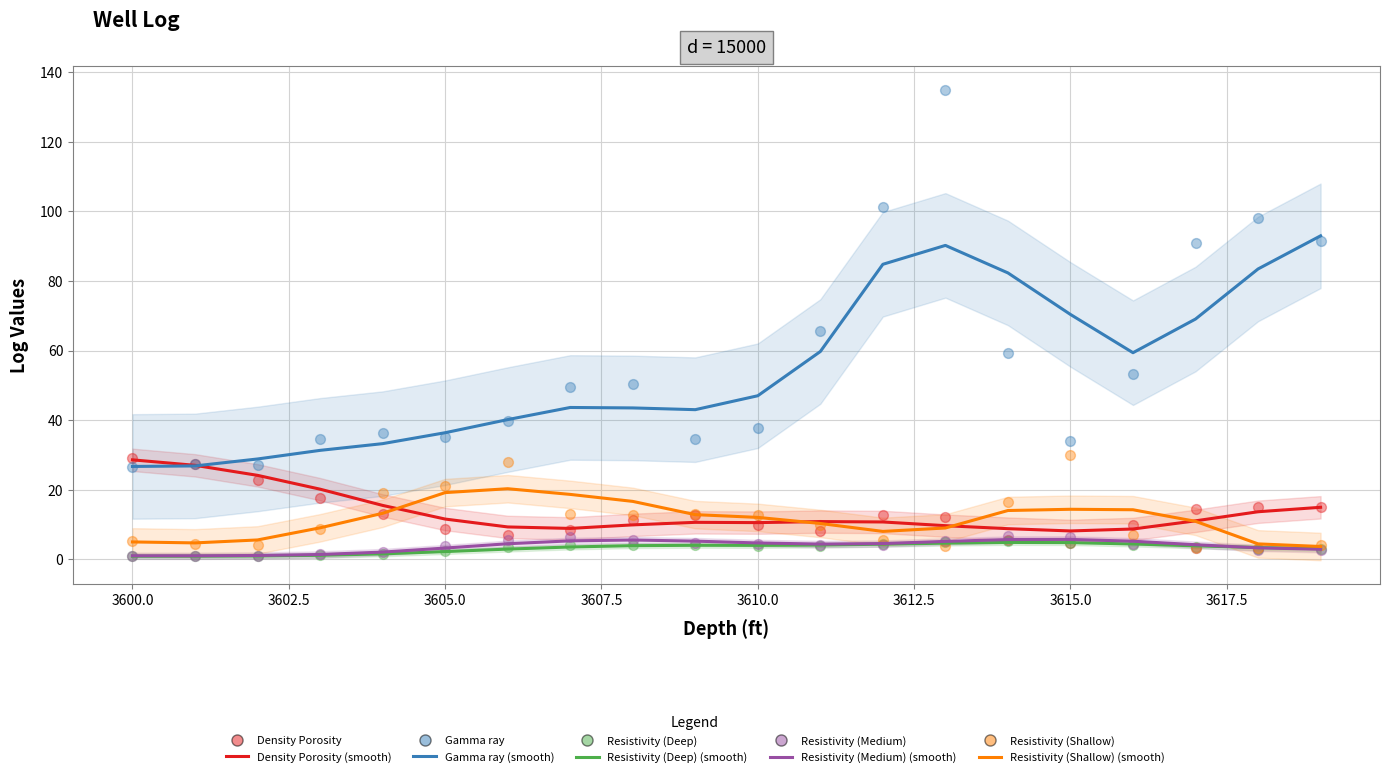

Which series contains the lowest Y value?

Resistivity (Deep)